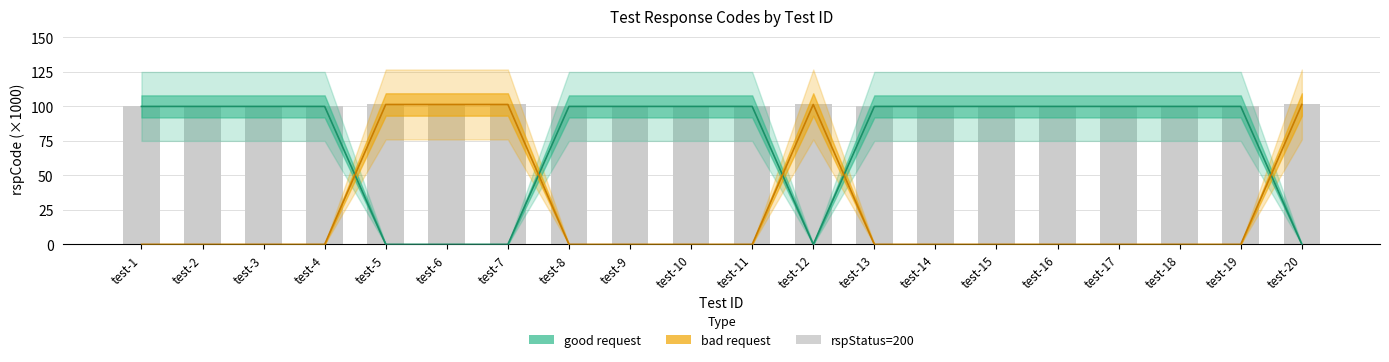

Rank the categories by bad request value from highest to lowest.

test-5, test-6, test-7, test-12, test-20, test-1, test-2, test-3, test-4, test-8, test-9, test-10, test-11, test-13, test-14, test-15, test-16, test-17, test-18, test-19